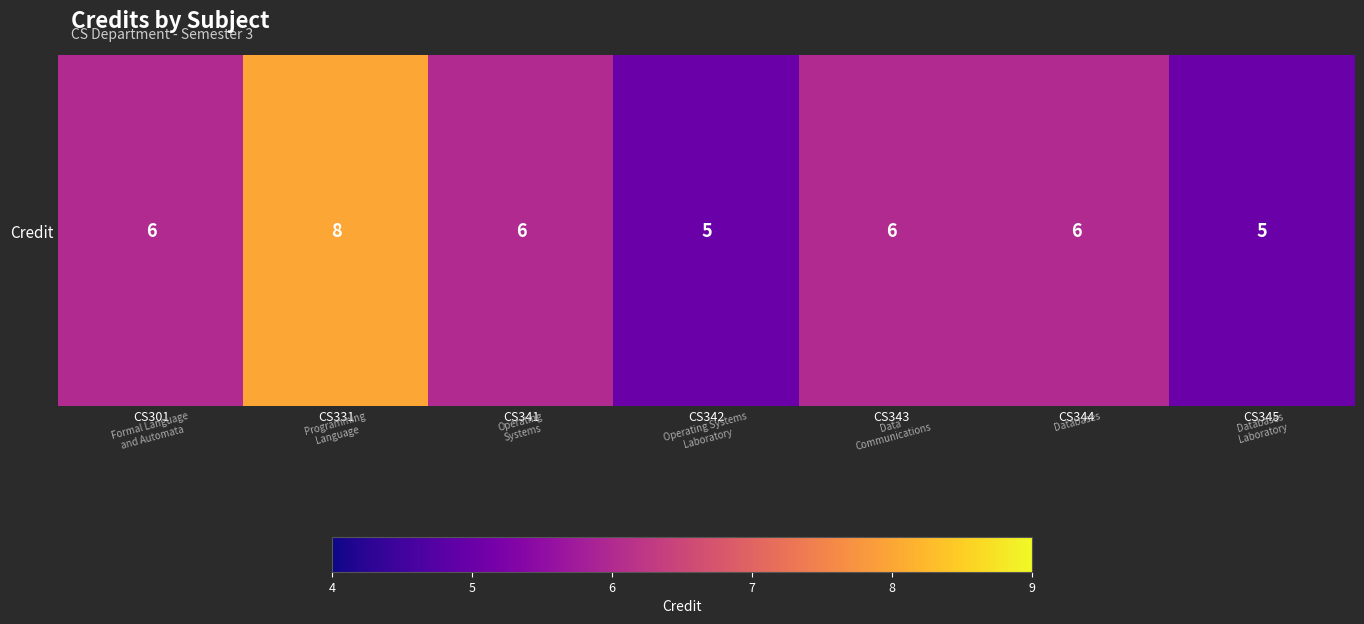

Where does the data first go above 6?

CS331